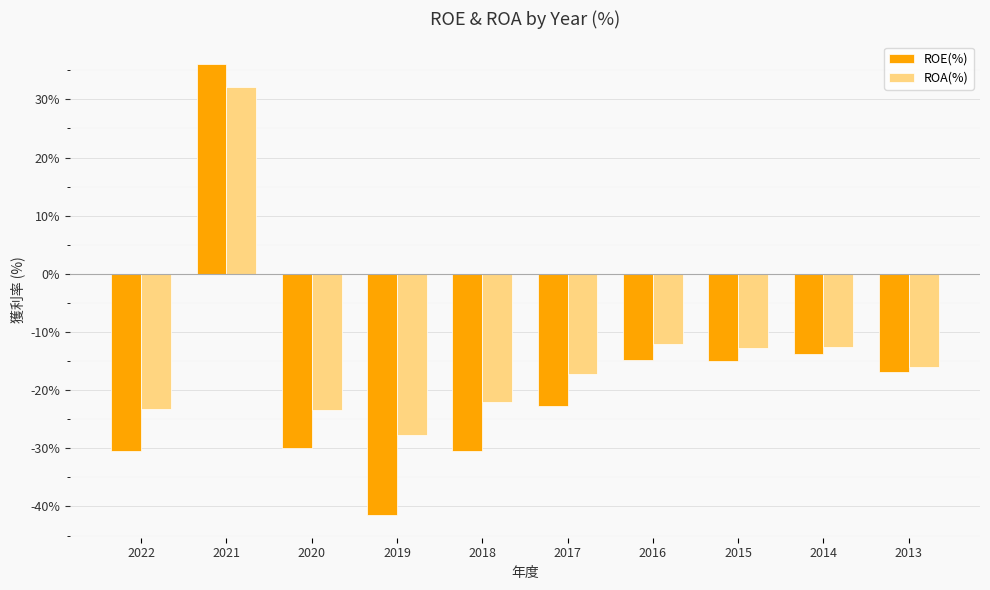

The value of ROE(%) at 2017 is -35.1. True or false?

False